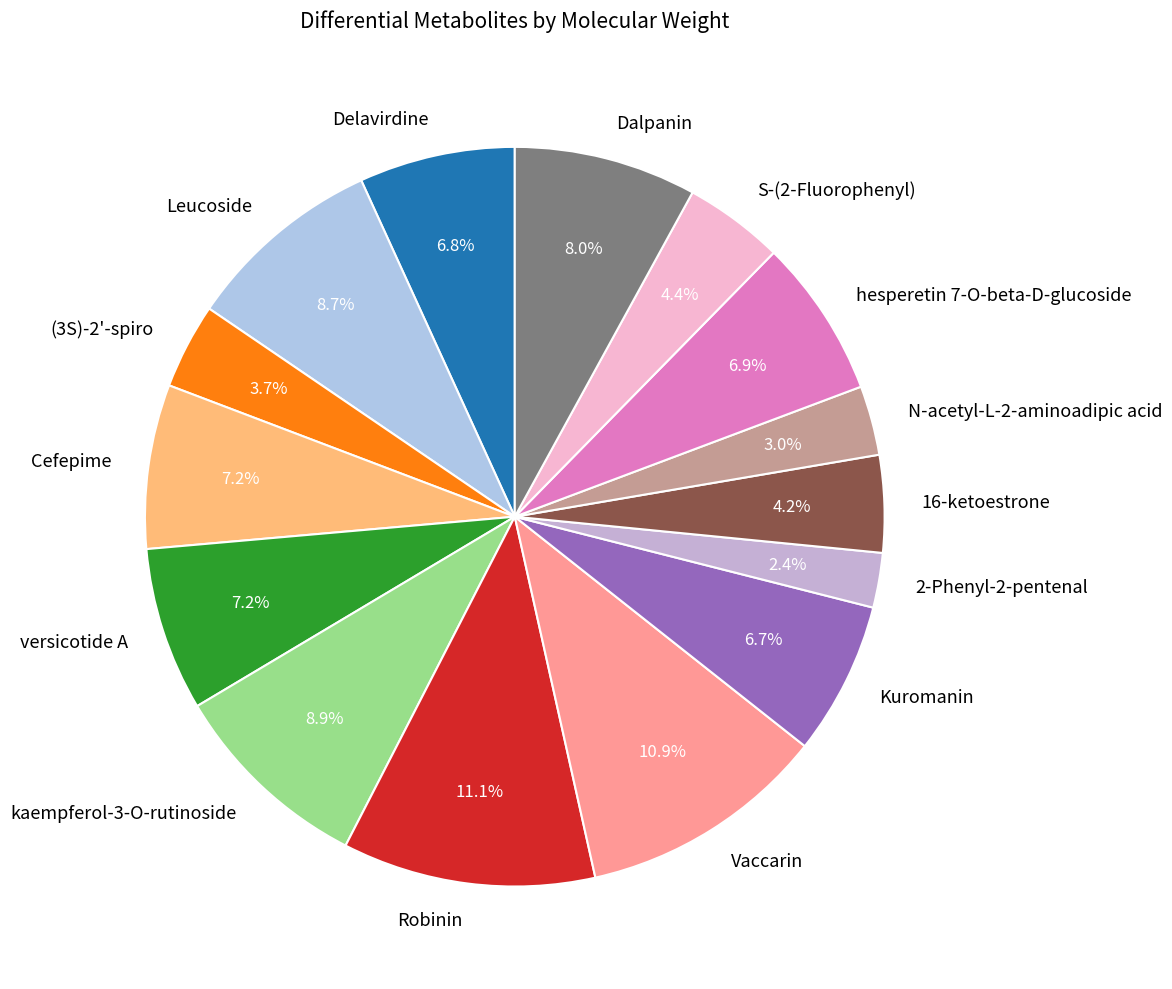

What is the total percentage of hesperetin 7-O-beta-D-glucoside and S-(2-Fluorophenyl)?

11.3%